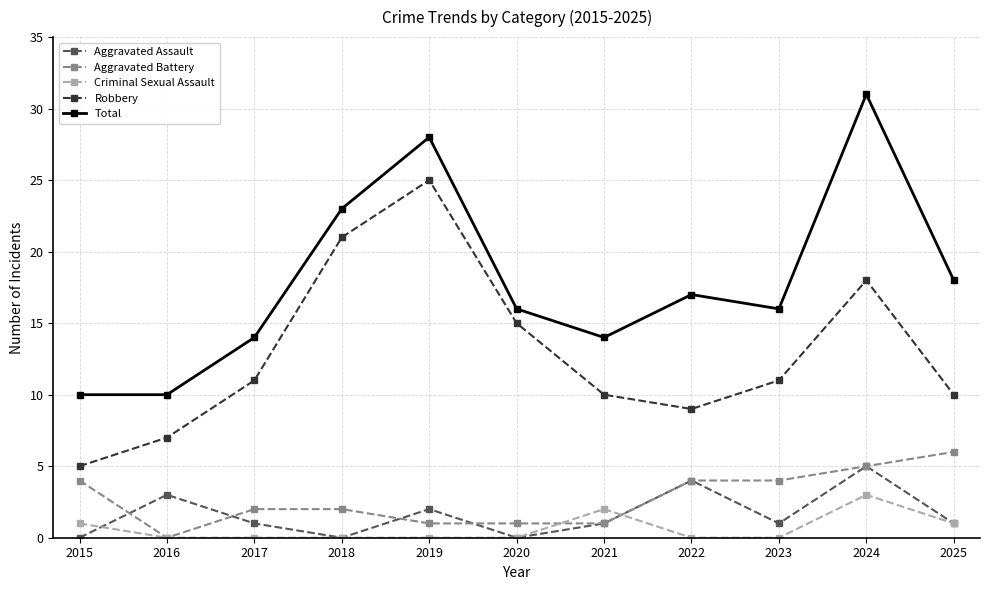

Where is Total nearest to the value 20?

2025